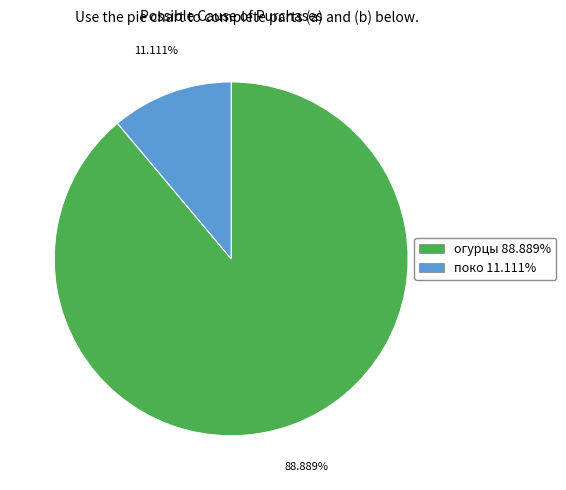

How many slices are in this pie chart?

2